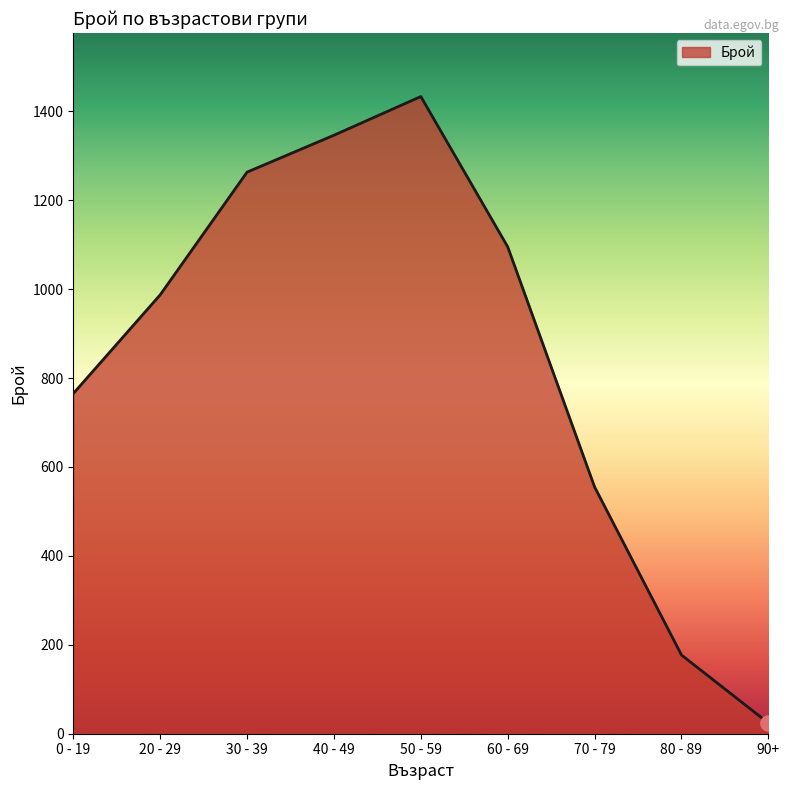

What is the ratio of the value at 60 - 69 to the value at 30 - 39?

0.9